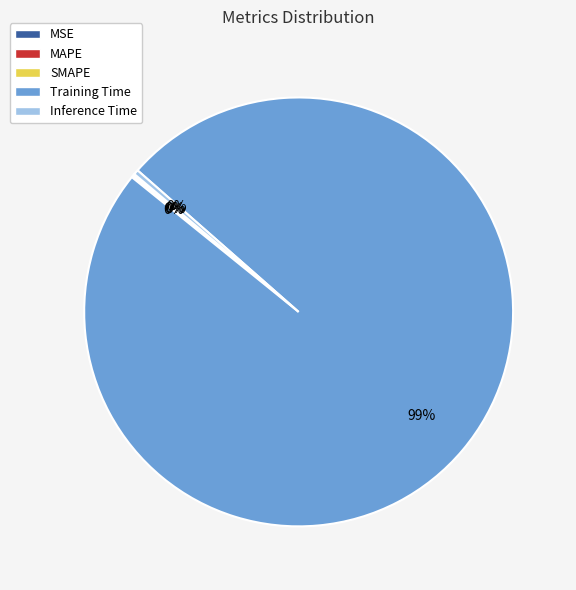

Is it true that Inference Time is 6% of the pie?

False